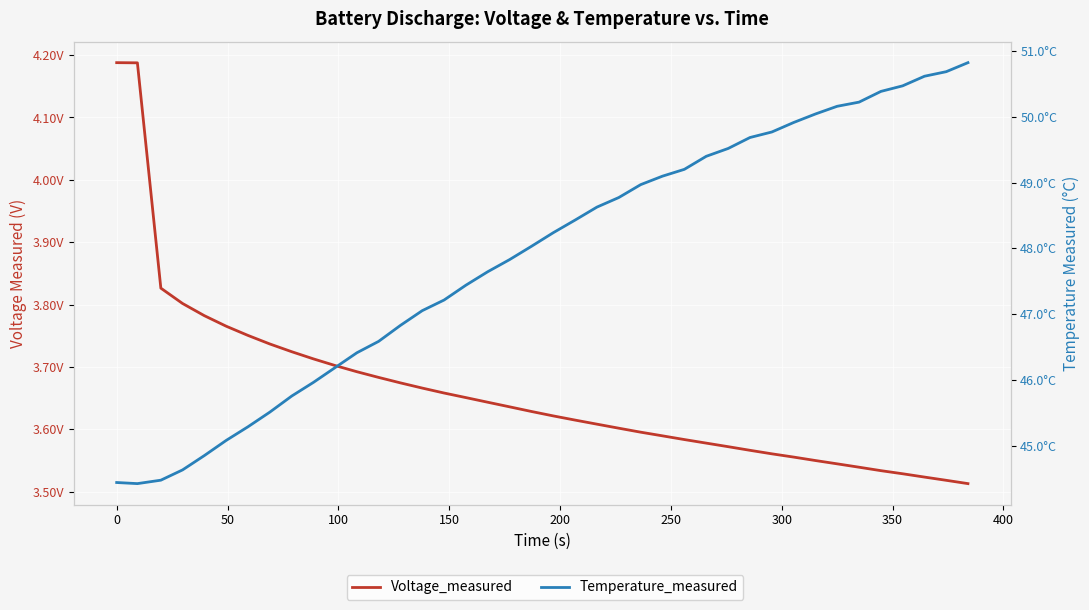

What is the sum of all Temperature_measured values?

1914.7